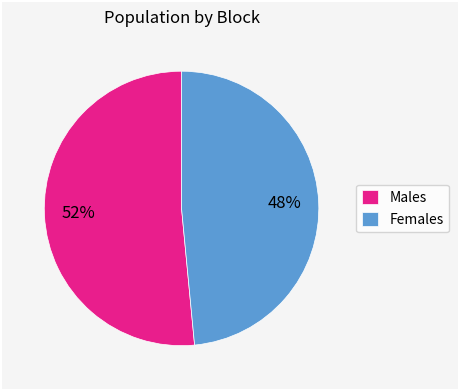

Which slice represents more than half of the pie?

Males